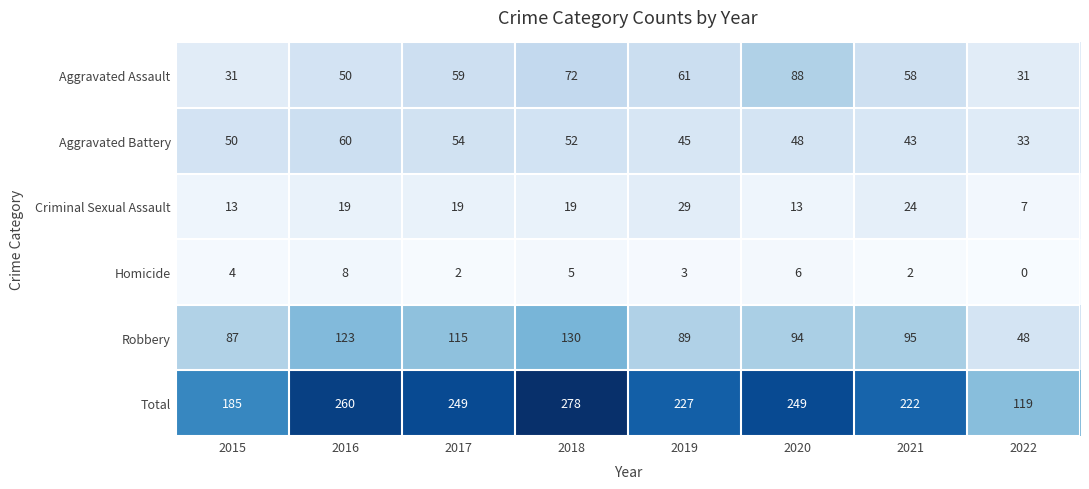

At which category does the chart reach its minimum across all series?

2022